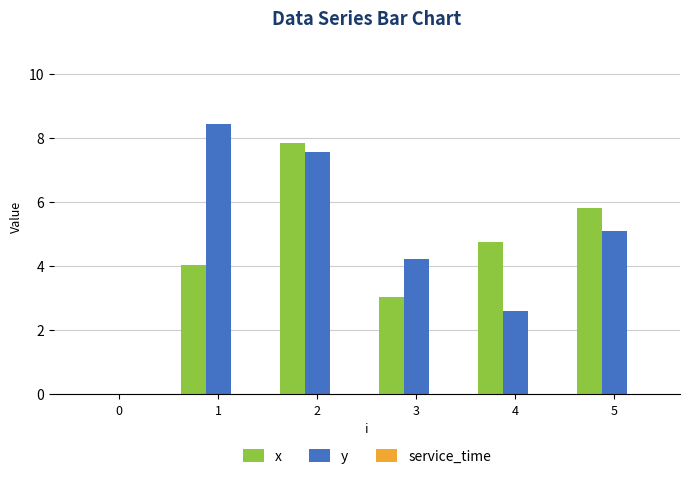

At which category does the chart reach its peak across all series?

1